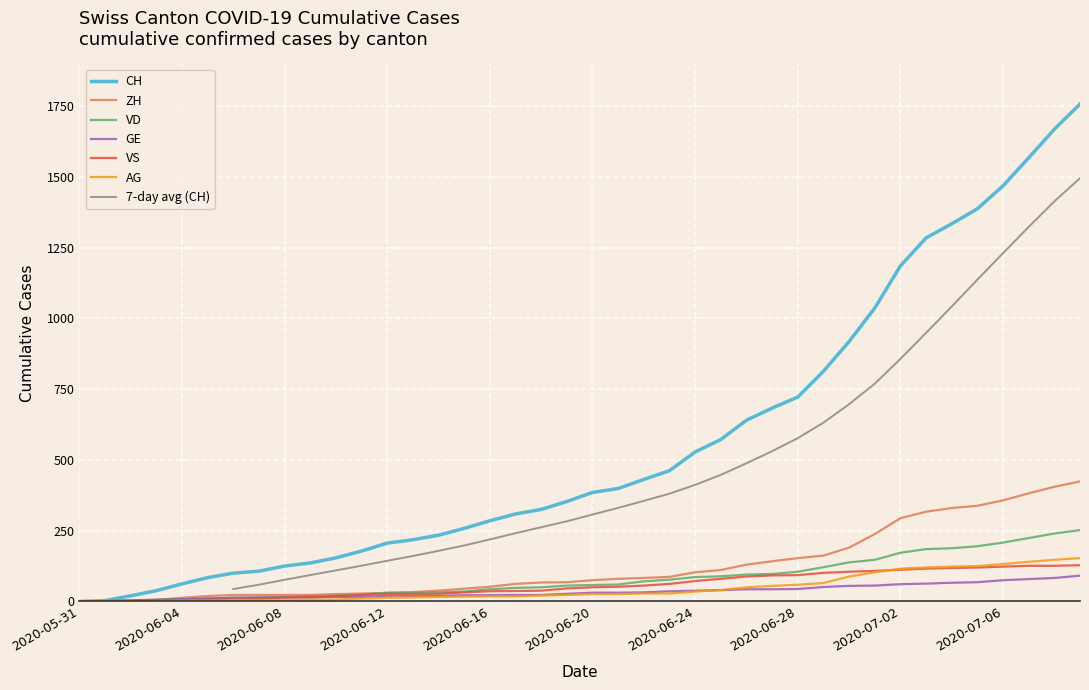

Where does the VS series first go above 50?

2020-06-21